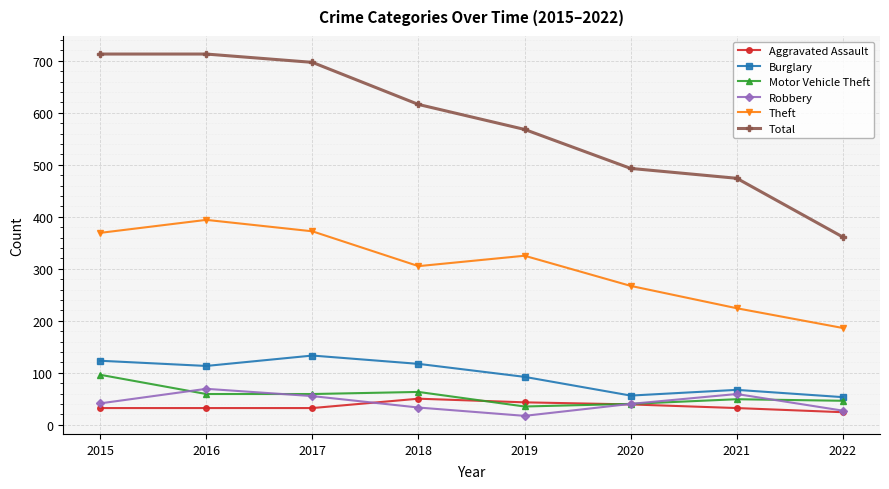

What is the difference between the highest and lowest values at 2015?

681